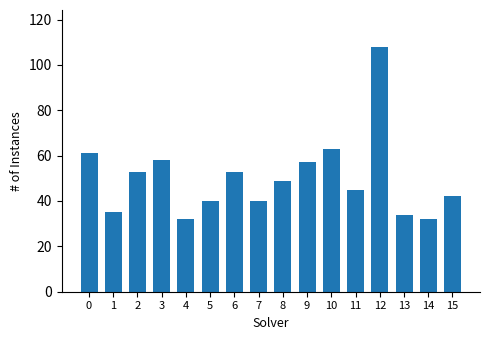

What is the smallest value displayed?

32